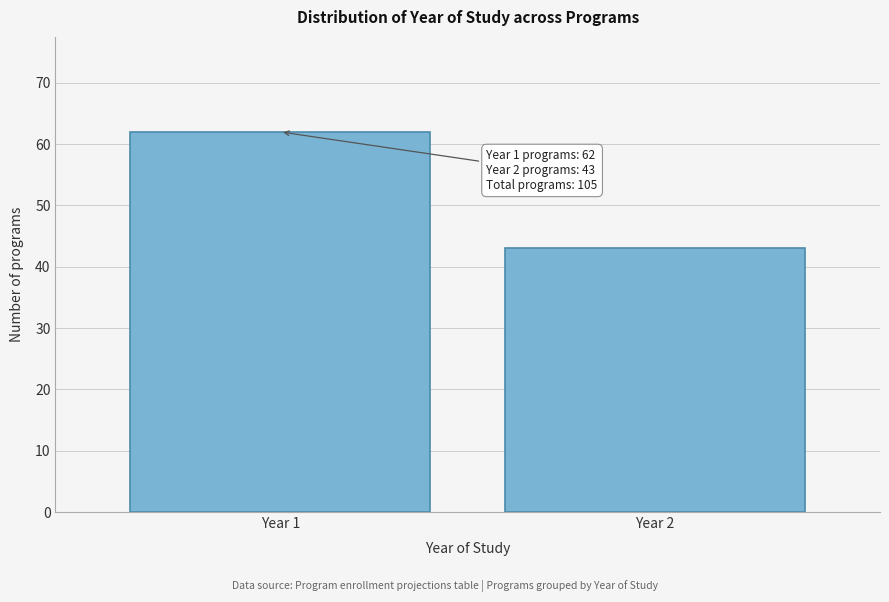

Reading right to left, extract all data points from this chart.

Year 2=43	Year 1=62